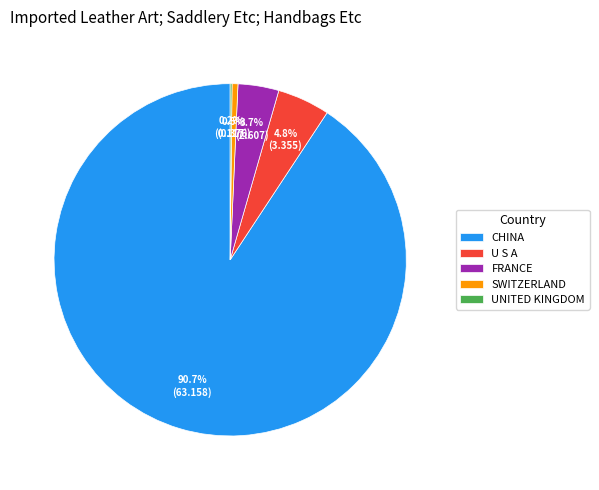

What is the ratio of the value at U S A to the value at FRANCE?

1.3